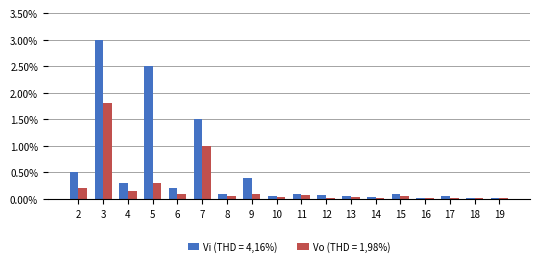

Is it true that Vo (THD = 1,98%) equals 0.0 at 18?

True